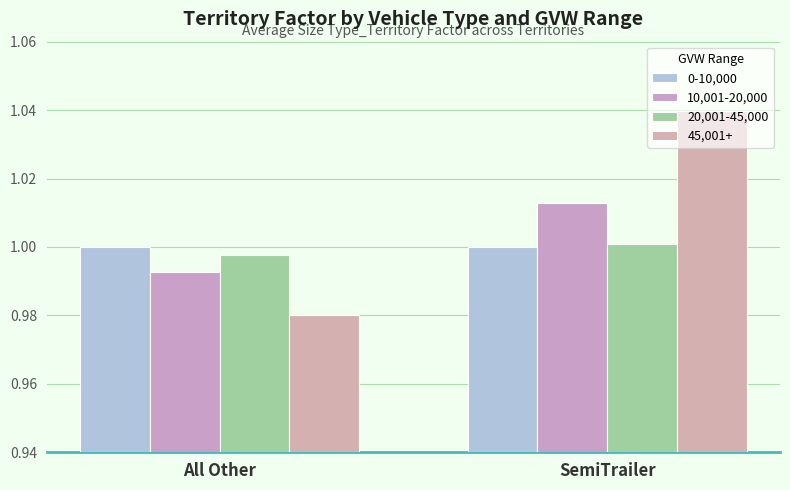

How many series are shown in this chart?

4